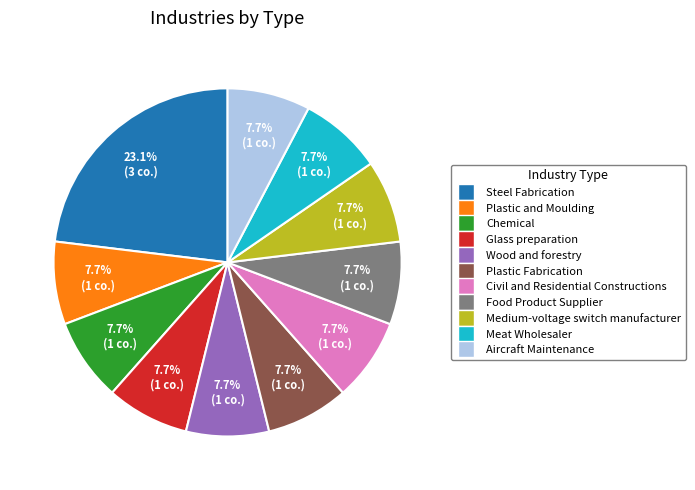

Is there any slice that represents more than half of the pie?

No